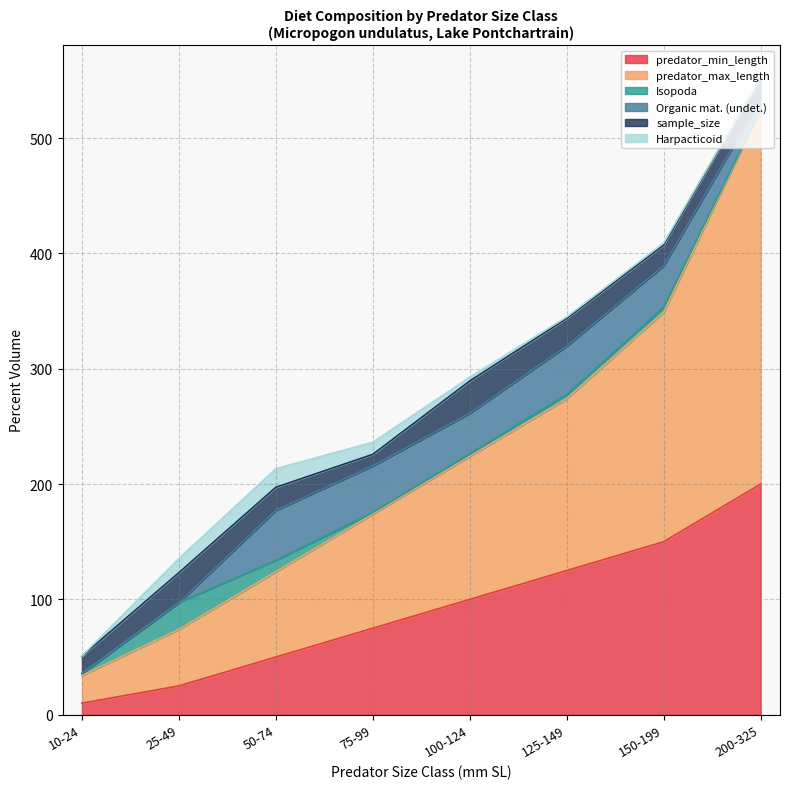

What is the average value of the Organic mat. (undet.) series?

25.7